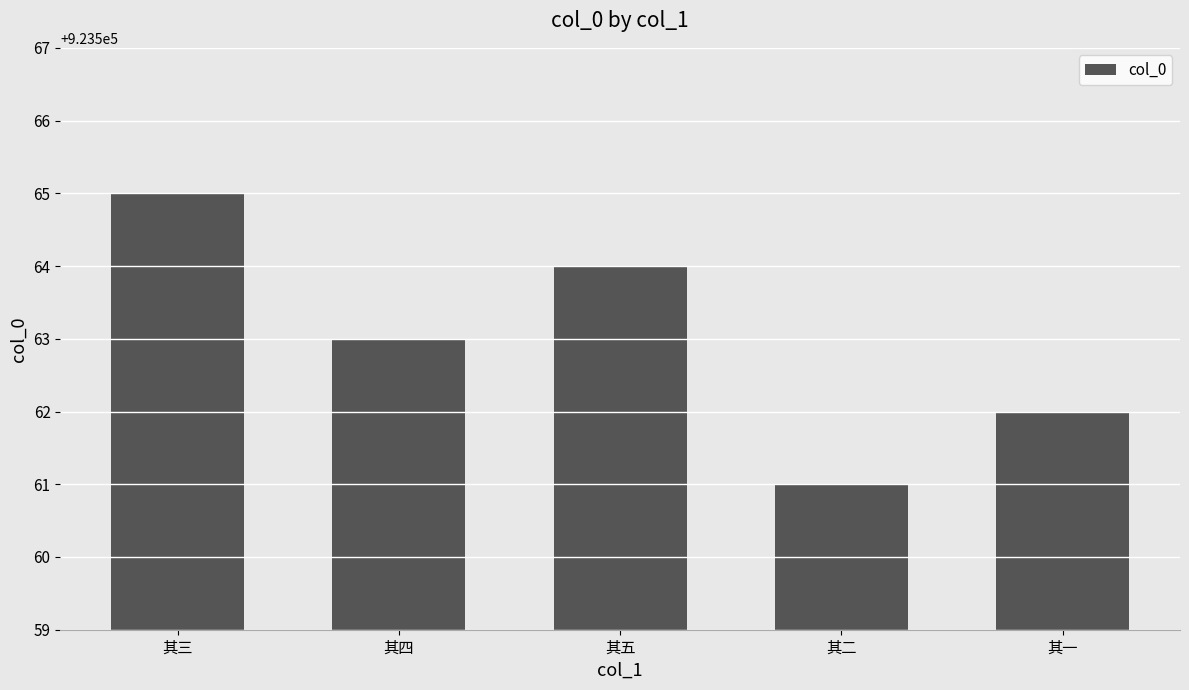

What position from the left is 其二?

4